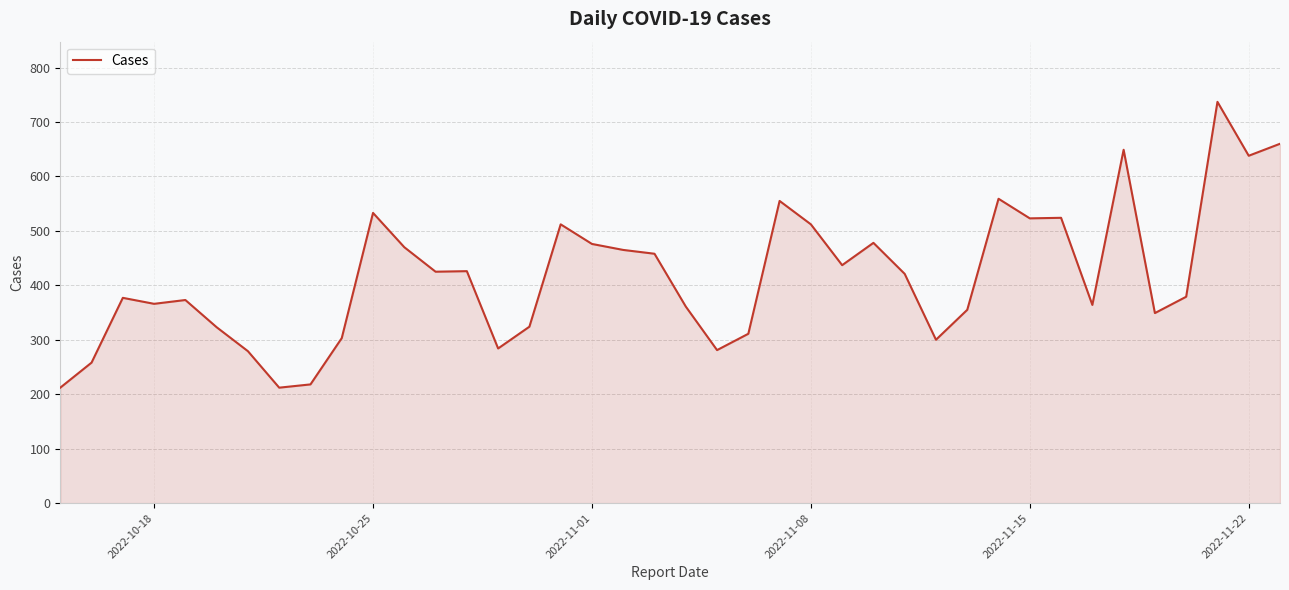

What is the minimum value shown in the chart?

212